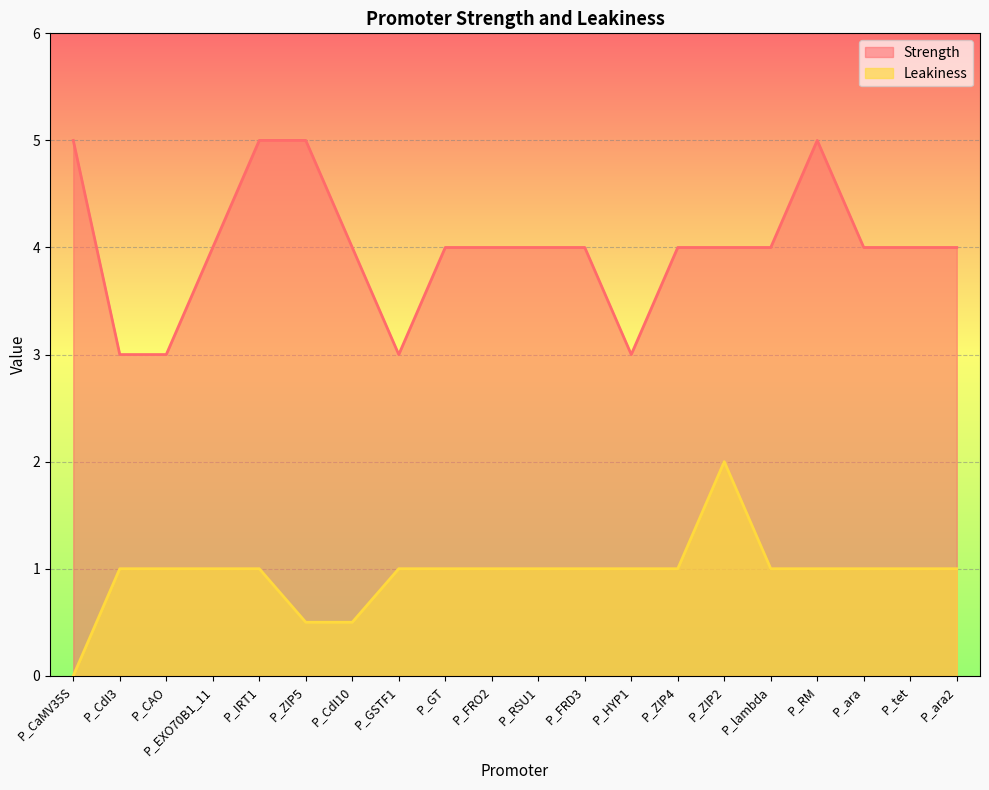

Reading left to right, list all the values displayed in this chart.

Leakiness: P_CaMV35S=0.0	P_CdI3=1.0	P_CAO=1.0	P_EXO70B1_11=1.0	P_IRT1=1.0	P_ZIP5=0.5	P_CdI10=0.5	P_GSTF1=1.0	P_GT=1.0	P_FRO2=1.0	P_RSU1=1.0	P_FRD3=1.0	P_HYP1=1.0	P_ZIP4=1.0	P_ZIP2=2.0	P_lambda=1.0	P_RM=1.0	P_ara=1.0	P_tet=1.0	P_ara2=1.0
Strength: P_CaMV35S=5.0	P_CdI3=3.0	P_CAO=3.0	P_EXO70B1_11=4.0	P_IRT1=5.0	P_ZIP5=5.0	P_CdI10=4.0	P_GSTF1=3.0	P_GT=4.0	P_FRO2=4.0	P_RSU1=4.0	P_FRD3=4.0	P_HYP1=3.0	P_ZIP4=4.0	P_ZIP2=4.0	P_lambda=4.0	P_RM=5.0	P_ara=4.0	P_tet=4.0	P_ara2=4.0